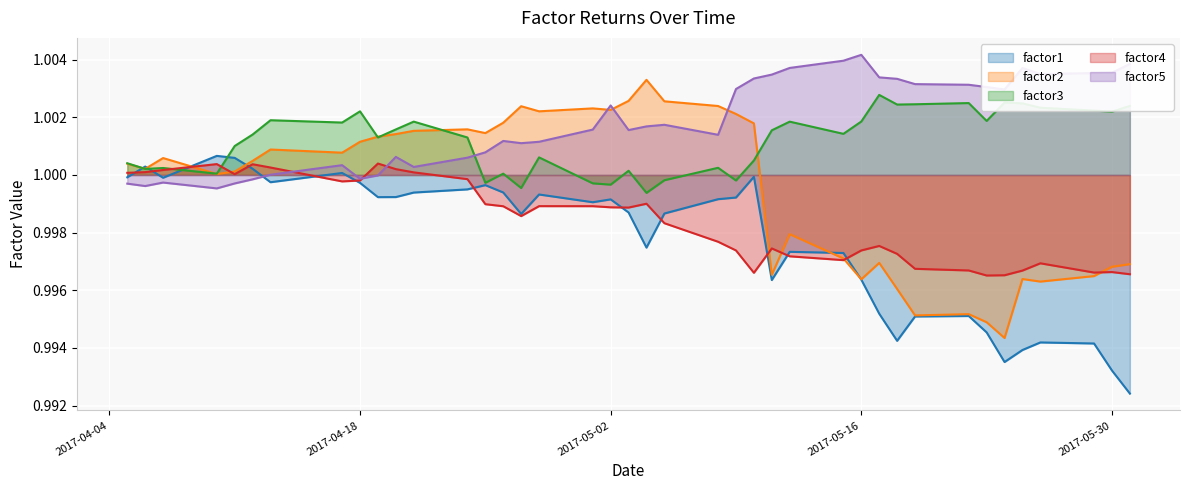

List the series in order of their peak value, highest first.

factor5, factor2, factor3, factor1, factor4